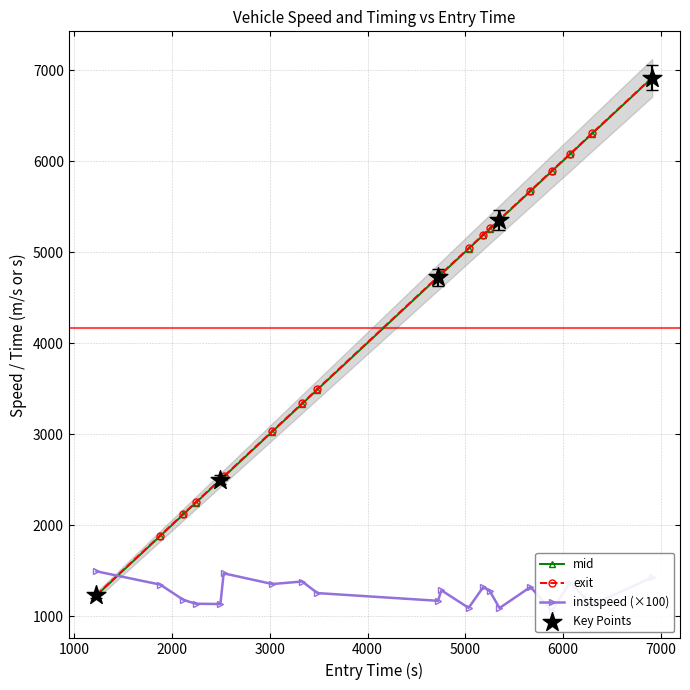

Which series reaches the minimum Y coordinate?

instspeed